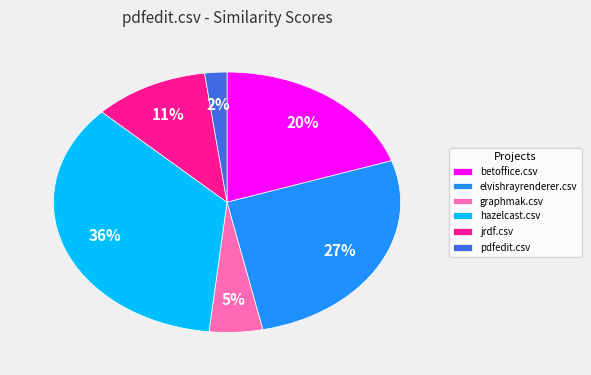

How many slices are in this pie chart?

6